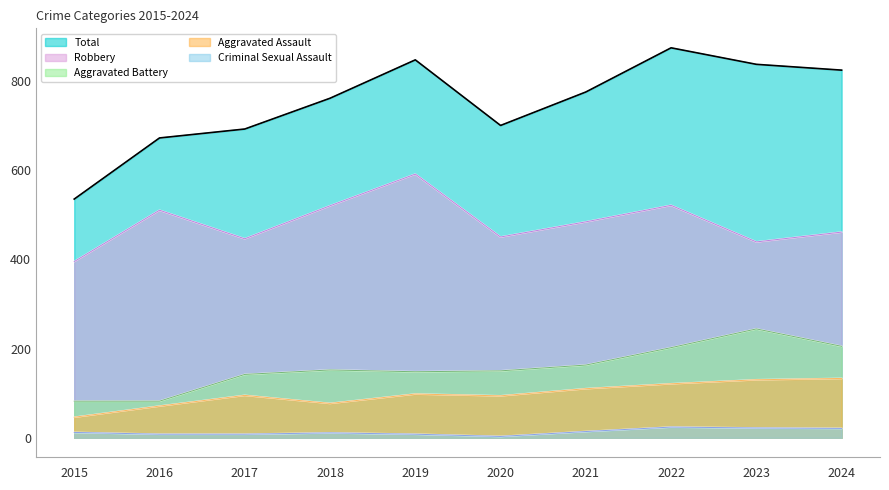

List the labels in order of value, smallest first.

2015, 2016, 2017, 2020, 2018, 2021, 2024, 2023, 2019, 2022